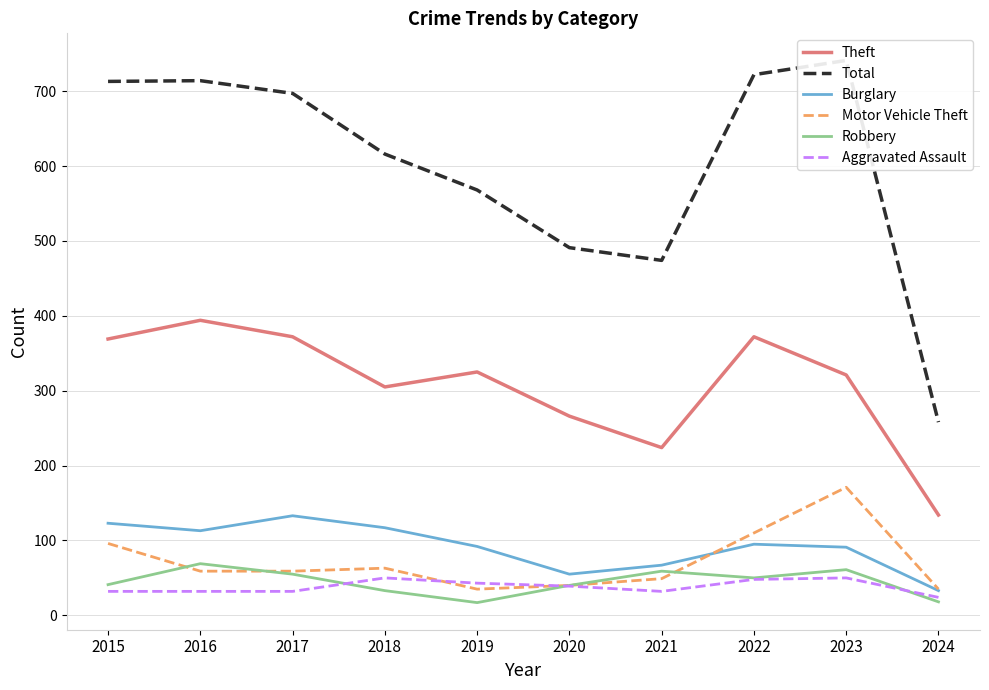

What are all the series names shown in the legend?

Theft, Total, Burglary, Motor Vehicle Theft, Robbery, Aggravated Assault